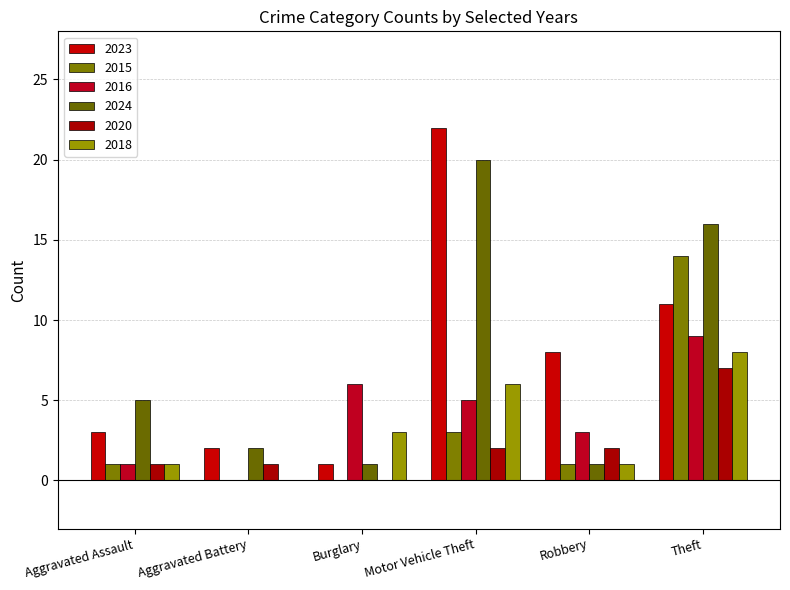

Does the chart contain stacked bars?

No